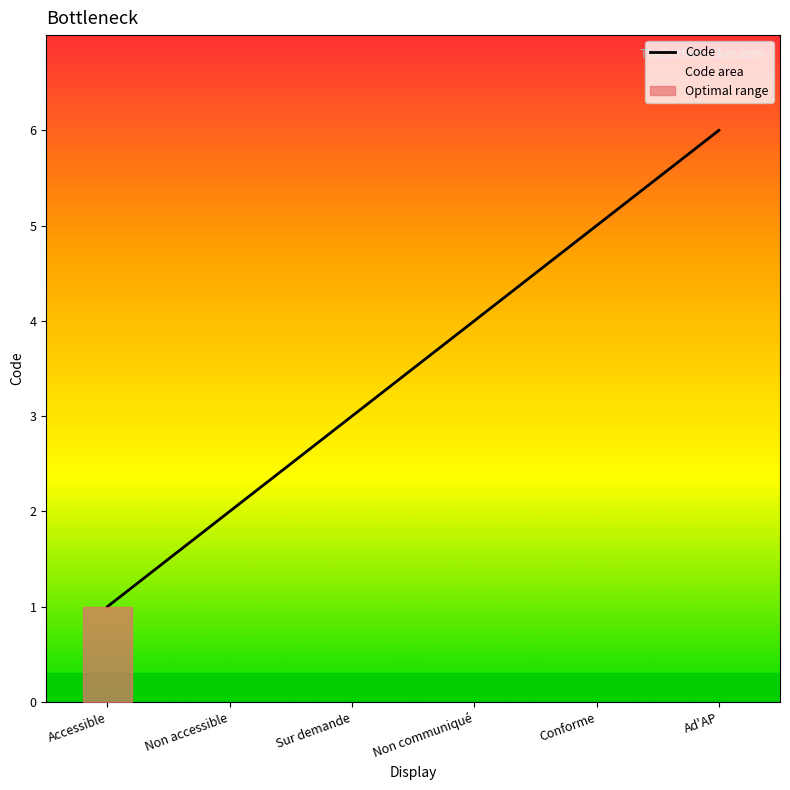

Approximately how many times larger is the value at Accessible compared to Non accessible?

0.5